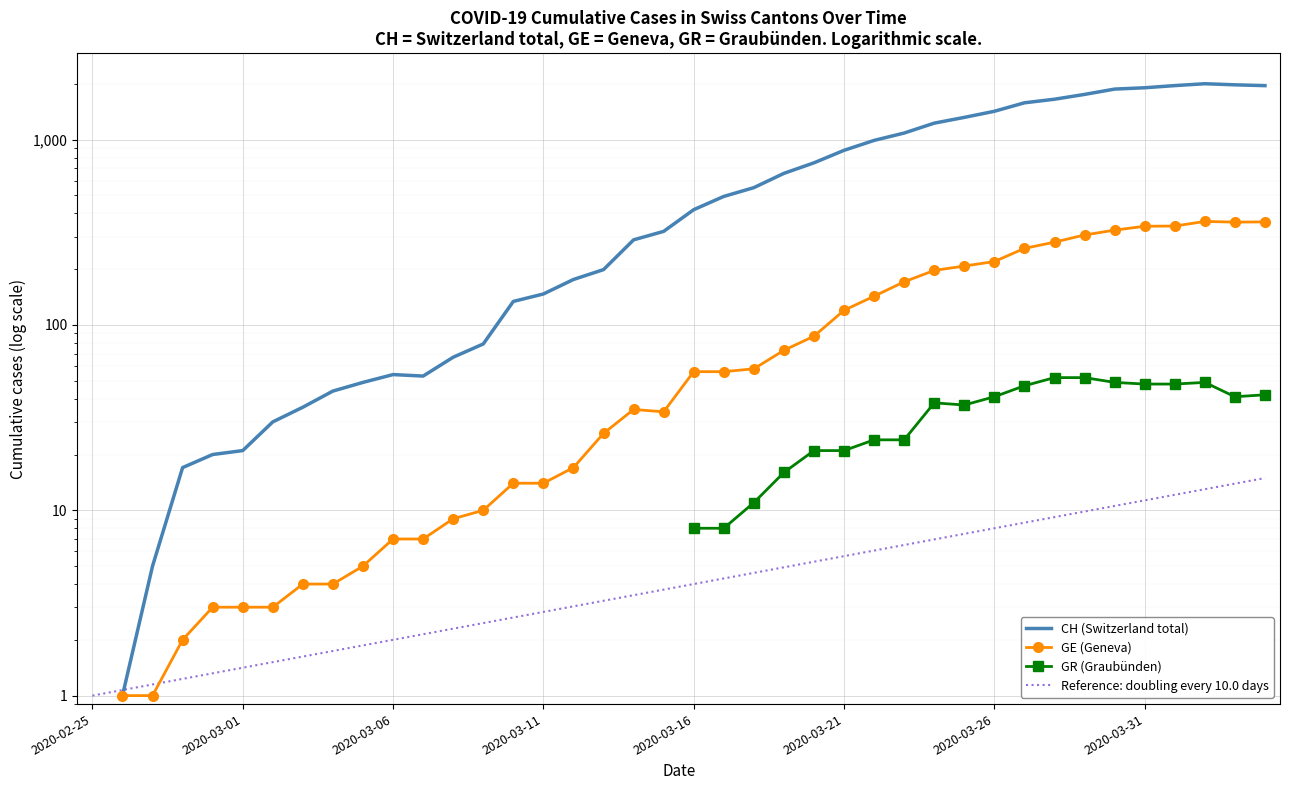

In GE (Geneva), how many points are lower than both neighbors (excluding endpoints)?

2